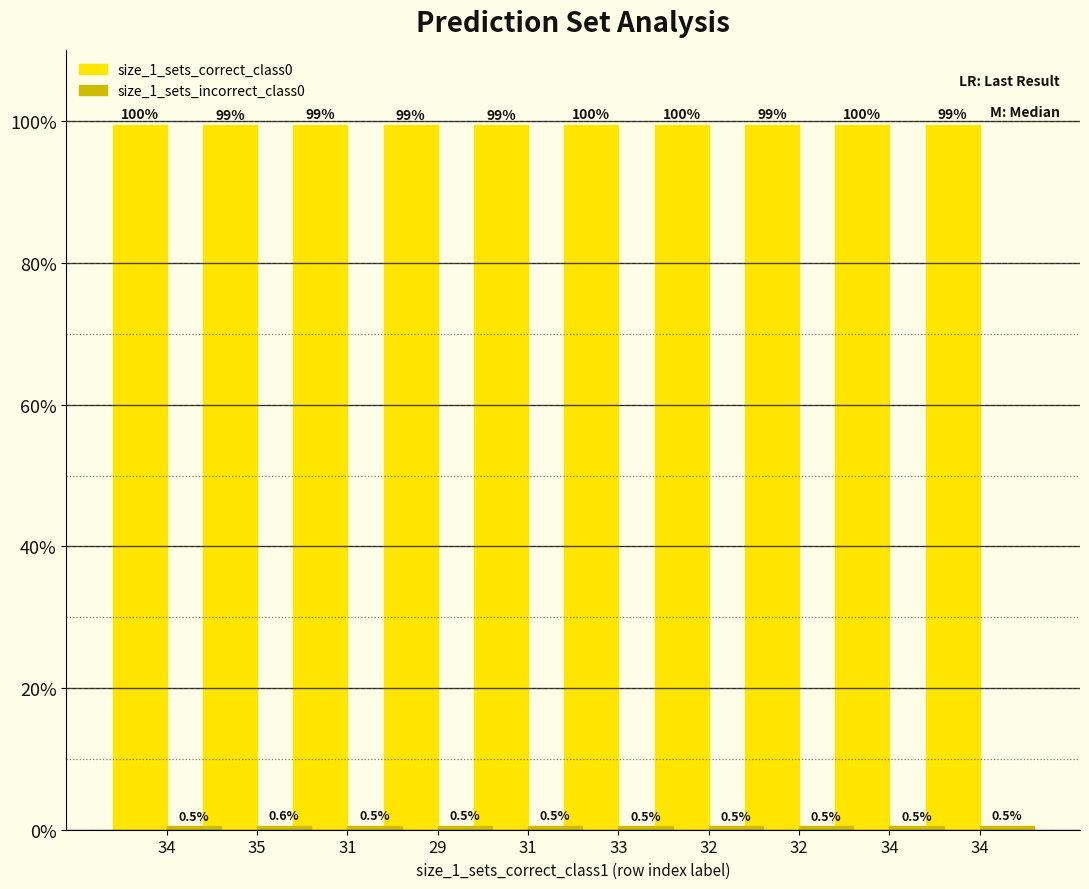

How many bars are there in each group?

2